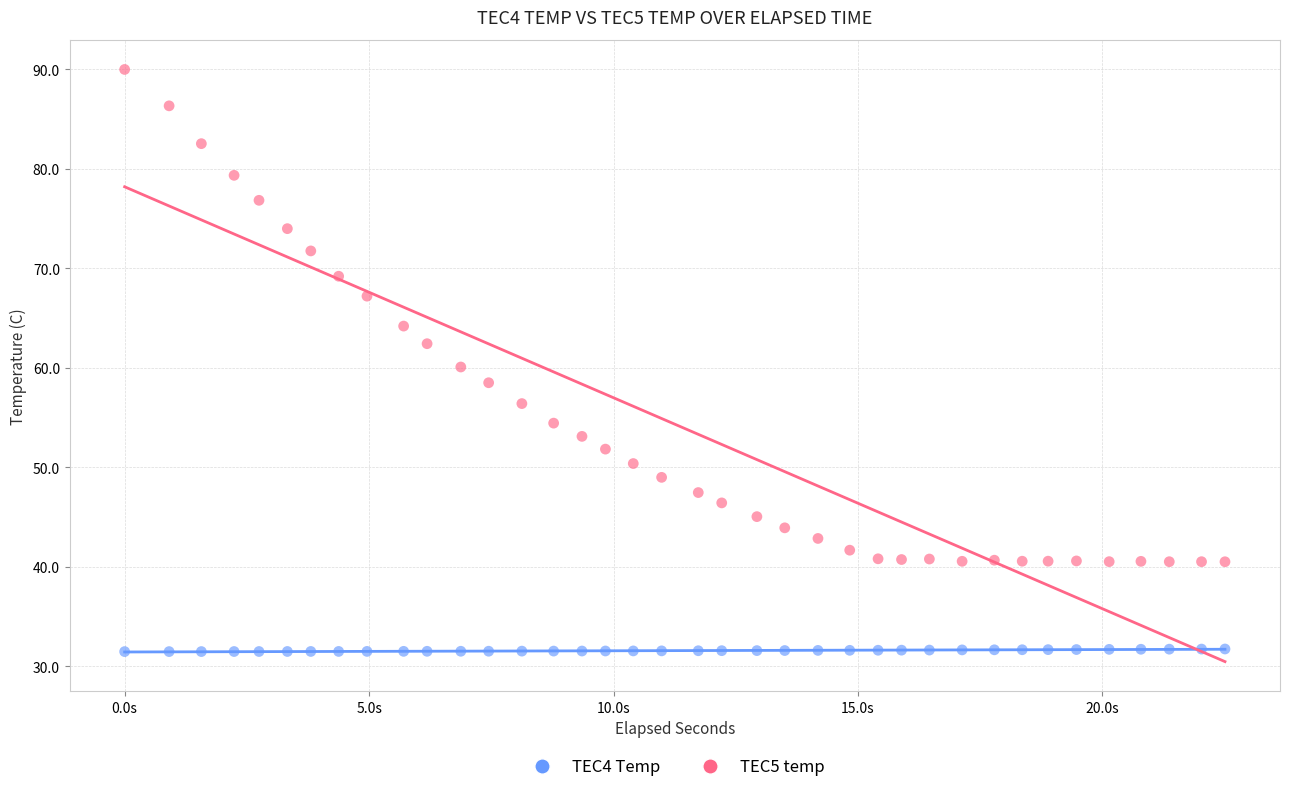

Which series contains the highest Y value?

TEC5 temp